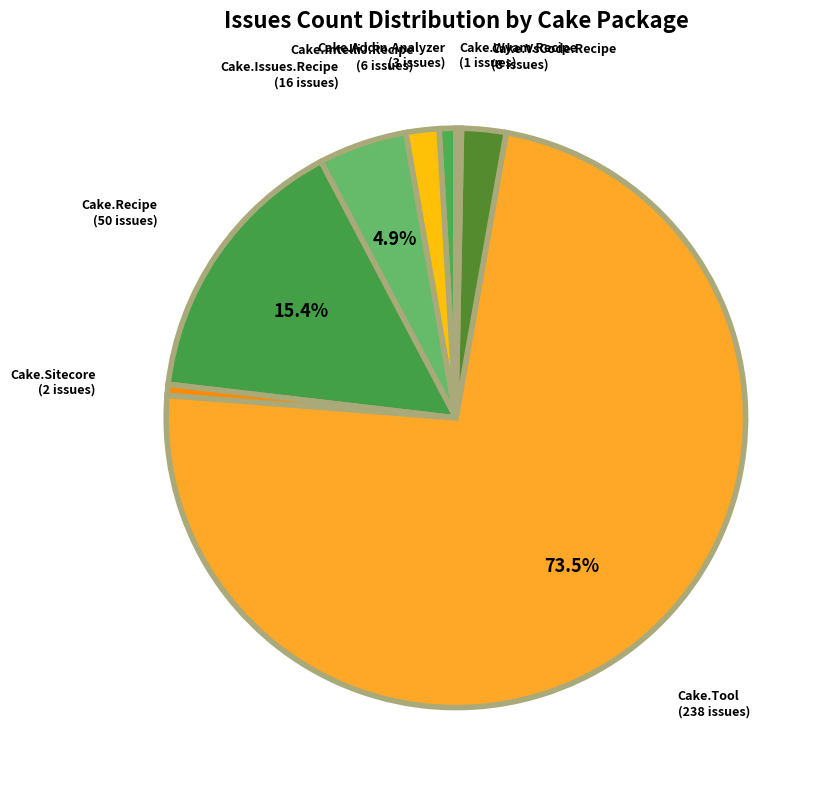

Which slice is the largest?

Cake.Tool